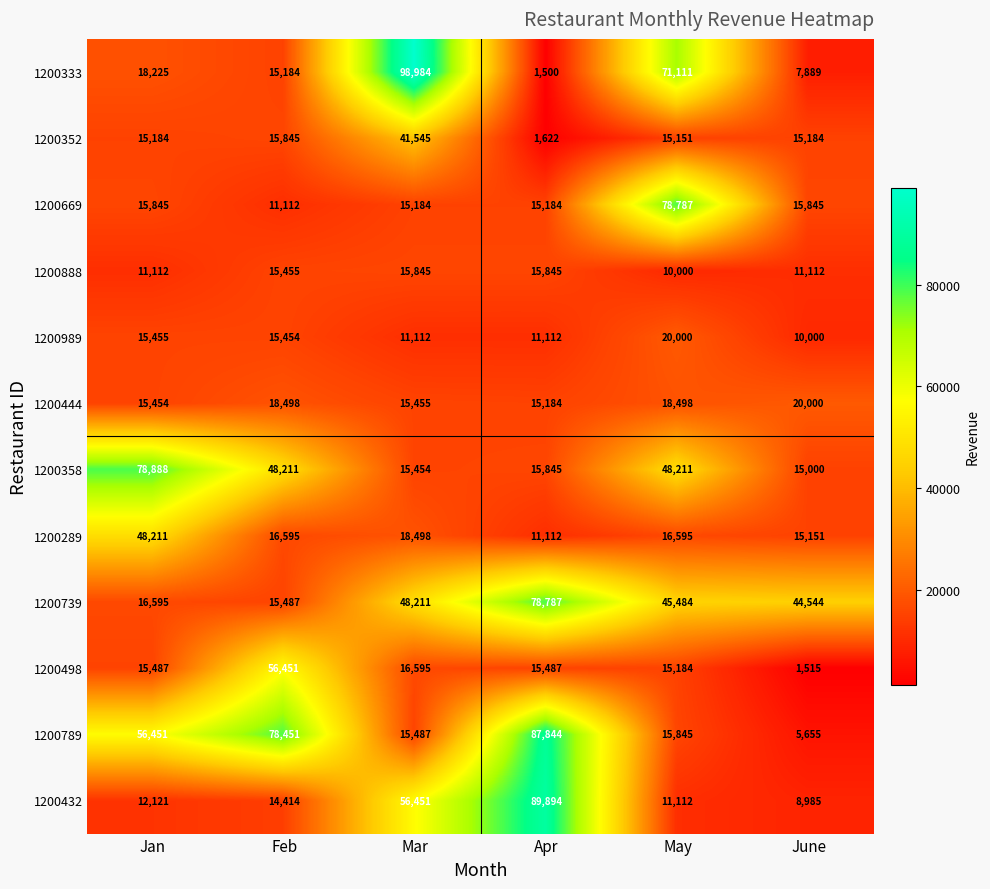

Where is 1200432 nearest to the value 49439?

Mar